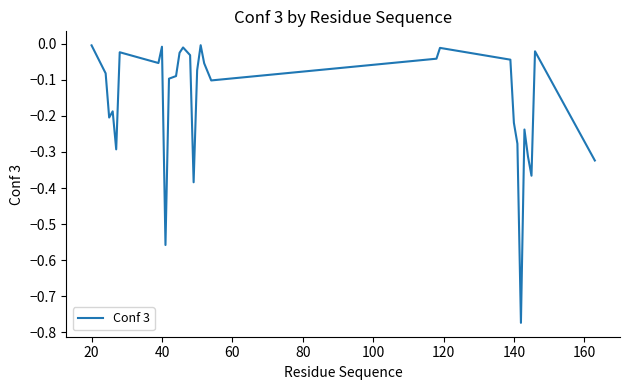

How many lines are shown in the chart?

1